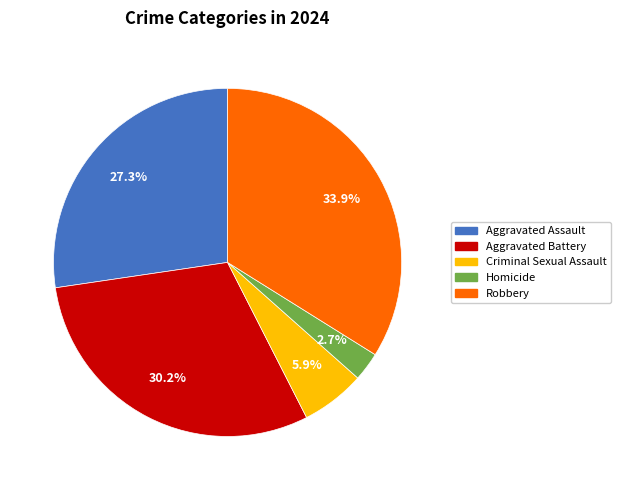

To the nearest percent, what is the difference between the largest and smallest slice percentages?

31%